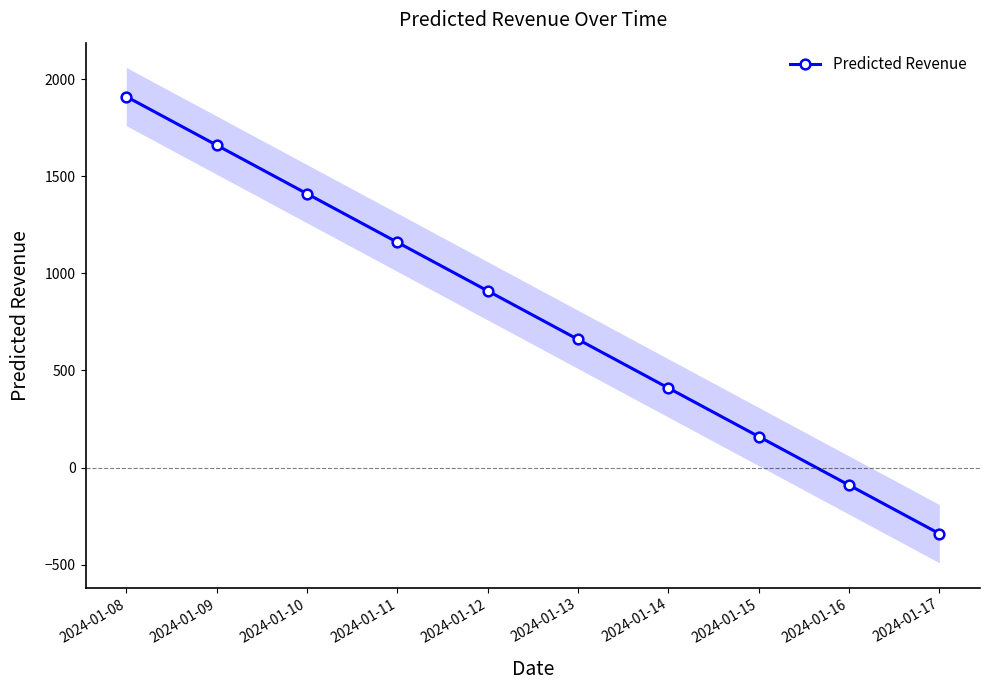

Count the number of data series in this chart.

1